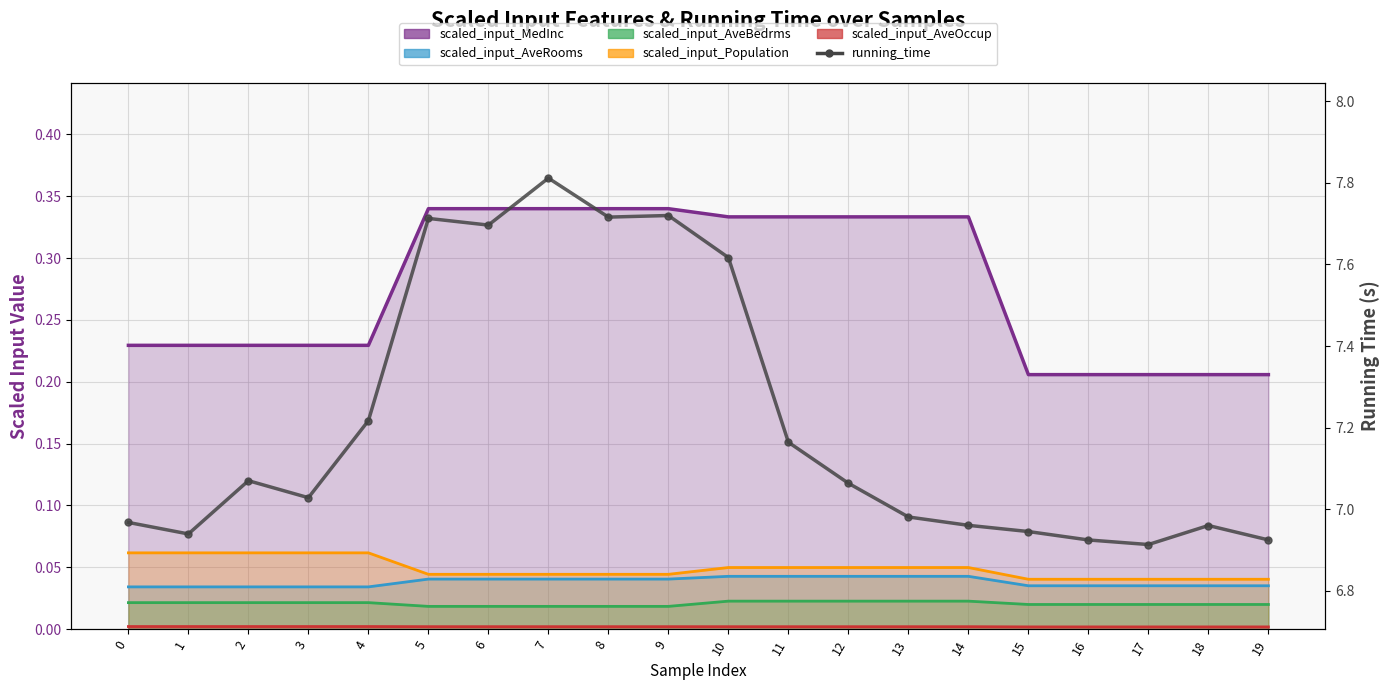

What is the difference between the second highest and minimum values?

0.8